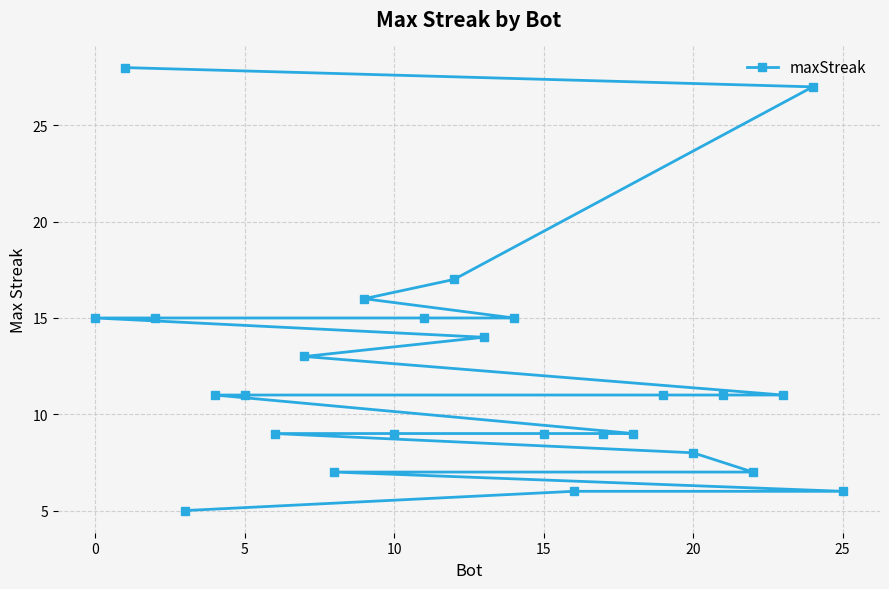

What is the minimum value shown in the chart?

5